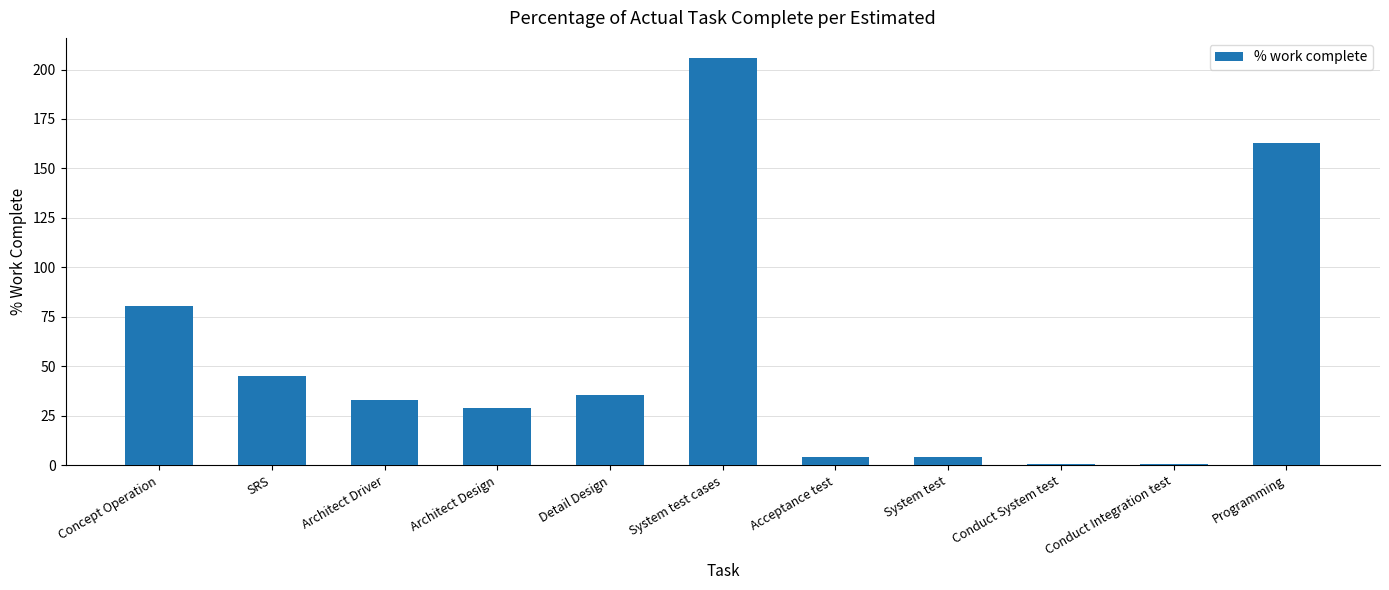

Which label corresponds to the largest value in the chart?

System test cases